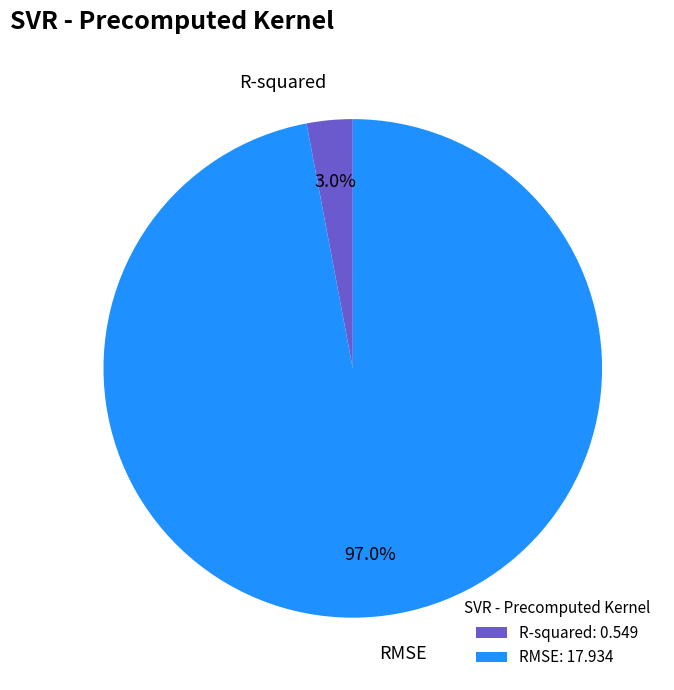

The RMSE slice represents 97% of the pie. True or false?

True